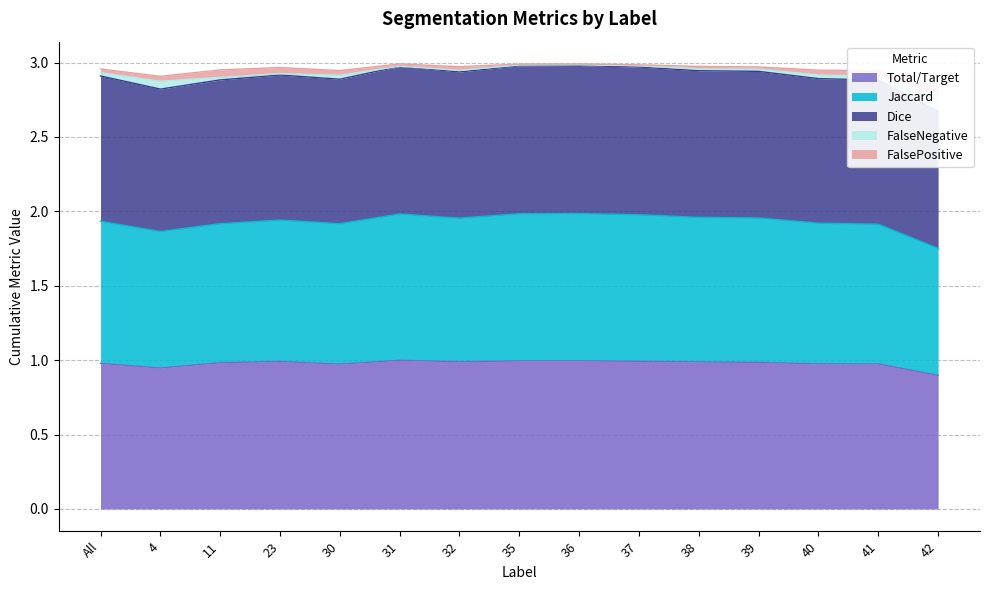

How many interior local peaks does the FalseNegative series have?

3